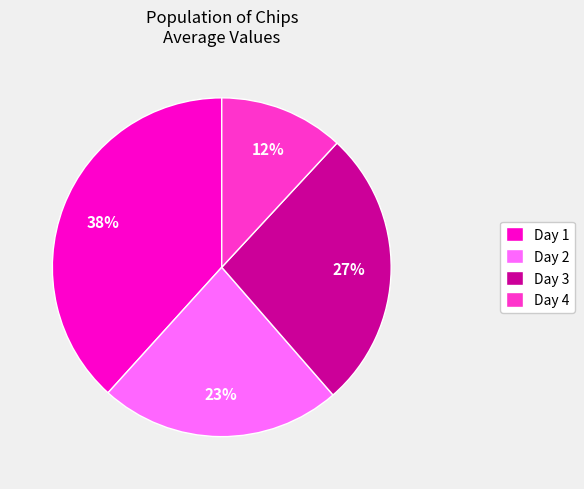

Rank the categories by value from highest to lowest.

Day 1, Day 3, Day 2, Day 4